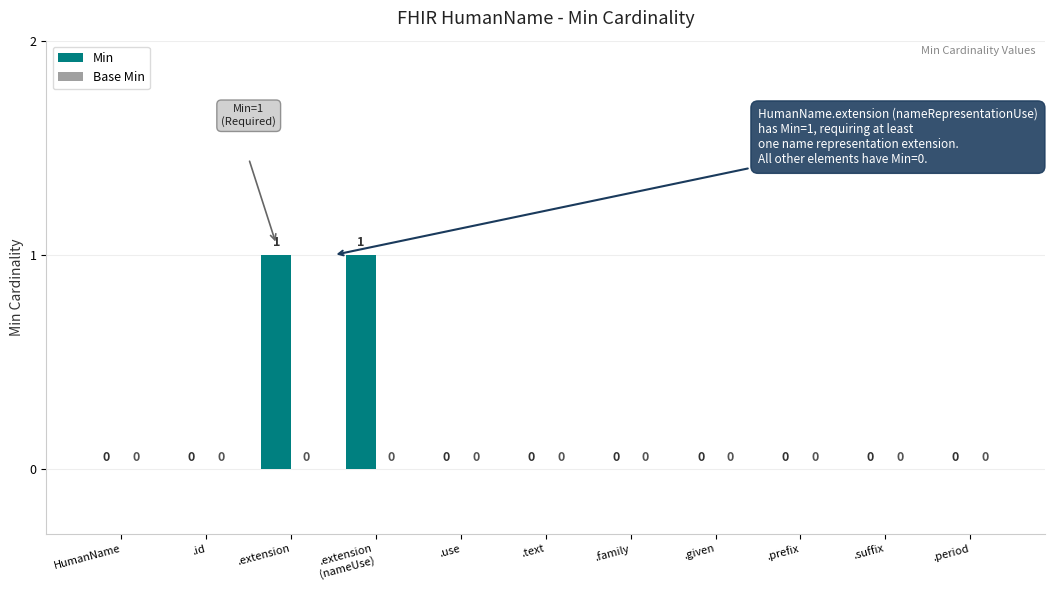

Between .extension and .prefix, which is larger?

.extension